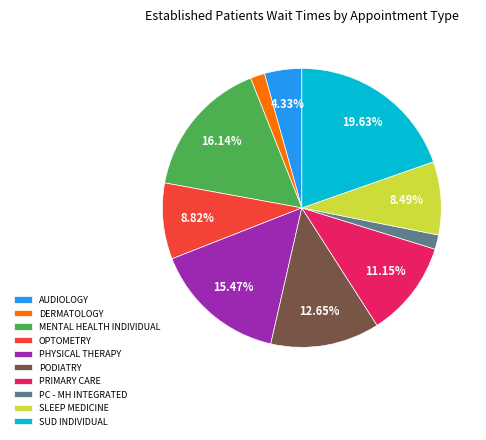

To the nearest percent, what is the difference between the largest and smallest slice percentages?

18%